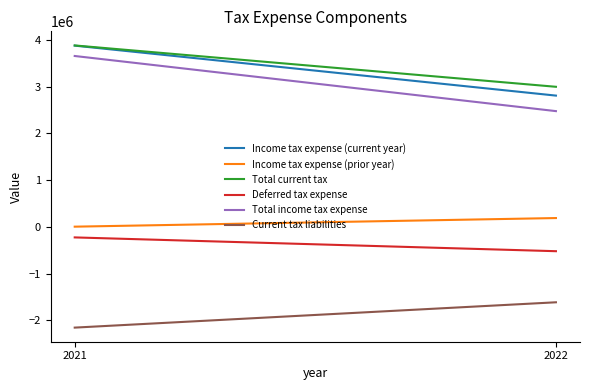

What is the sum of the Current tax liabilities values at 2021 and 2022?

-3768826